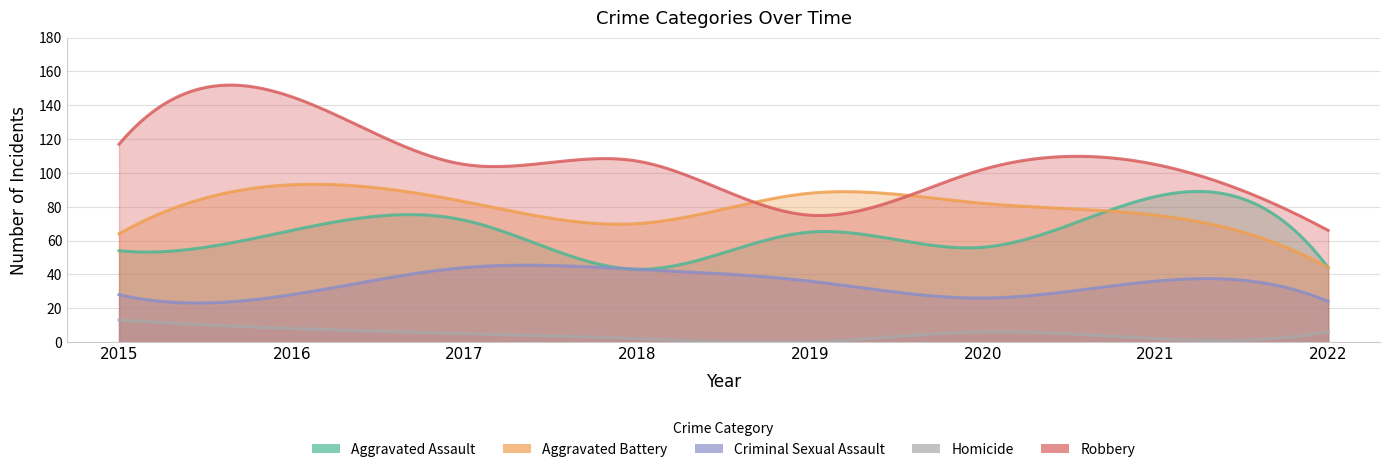

Which category has the lowest value across all series?

2019